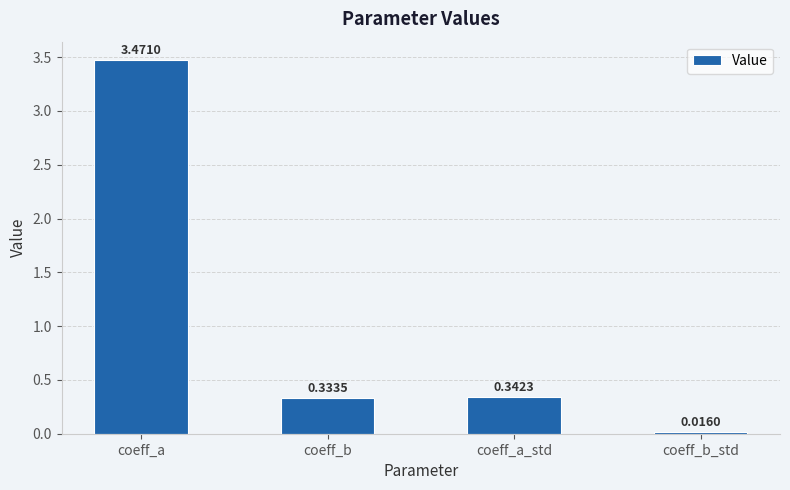

What is the label of the 4th bar from the right?

coeff_a